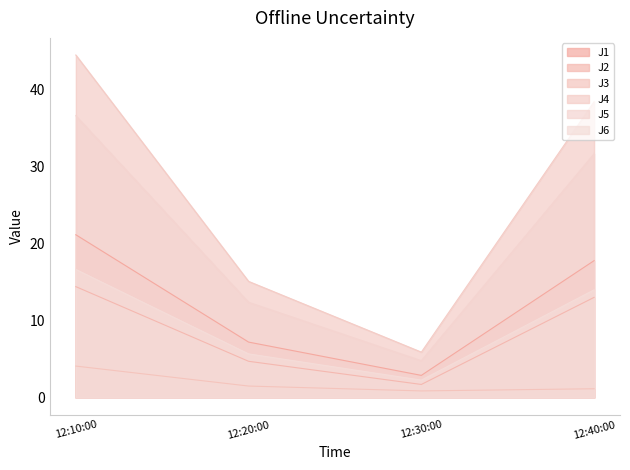

Is it true that J1 equals 1.4 at 12:30:00?

False